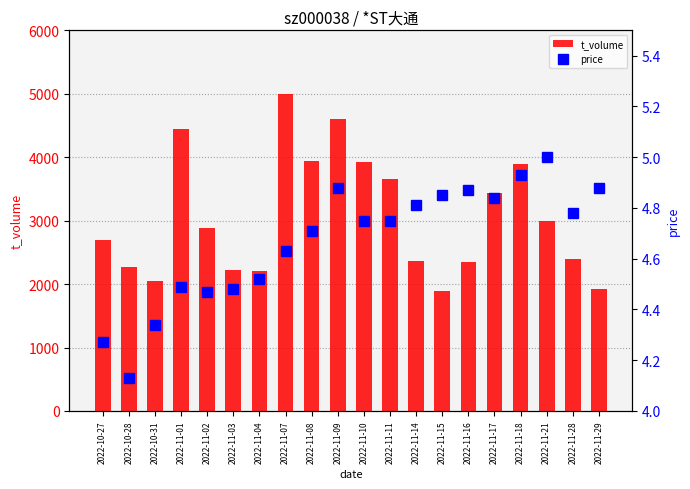

Reading left to right, list all the values displayed in this chart.

t_volume: 2700.0	2272.0	2047.0	4438.0	2884.0	2224.0	2199.0	4995.0	3943.0	4596.0	3932.0	3663.0	2368.0	1897.0	2343.0	3429.0	3899.0	2990.0	2400.0	1925.0
price: 4.3	4.1	4.3	4.5	4.5	4.5	4.5	4.6	4.7	4.9	4.8	4.8	4.8	4.8	4.9	4.8	4.9	5.0	4.8	4.9